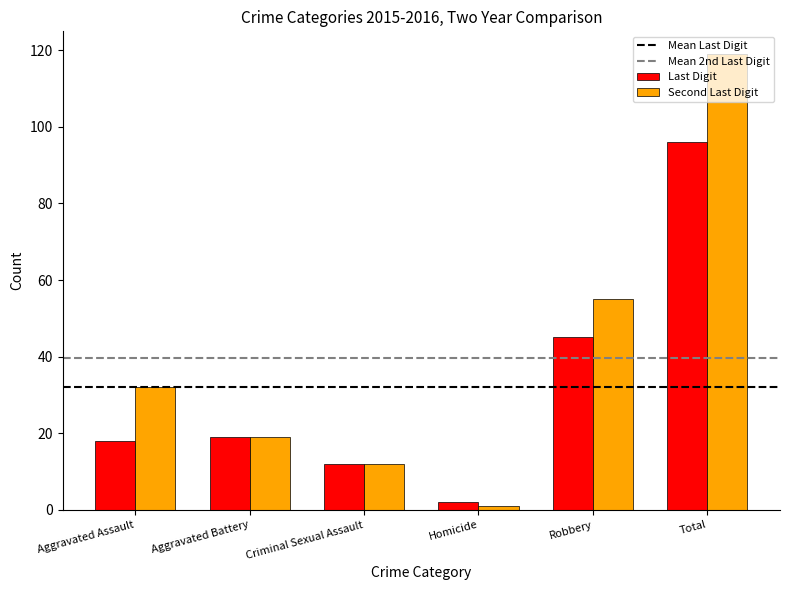

The Last Digit series shows 96 at Total. True or false?

True